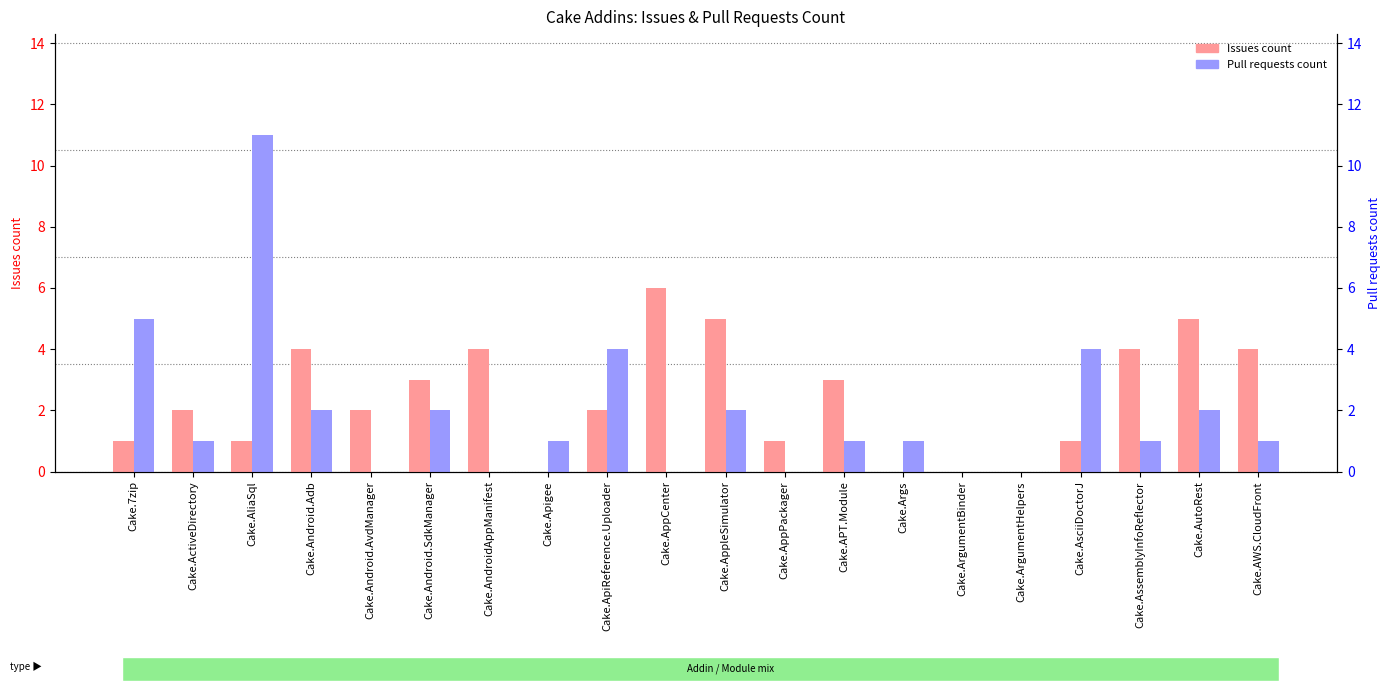

What is the label of the 12th bar from the left?

Cake.AppPackager